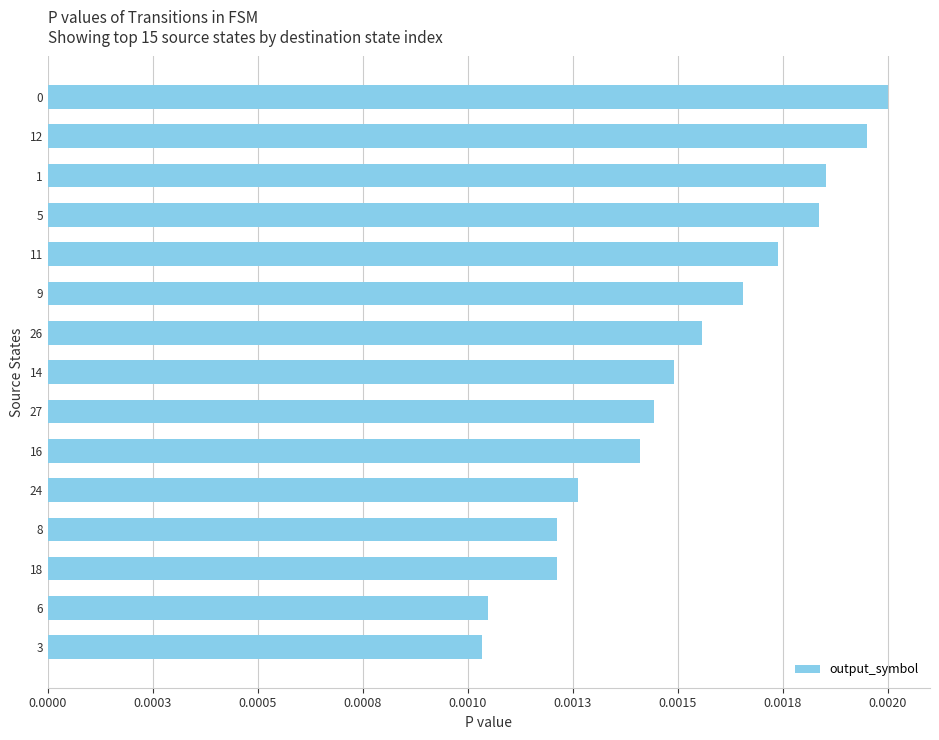

Are the bars horizontal?

Yes